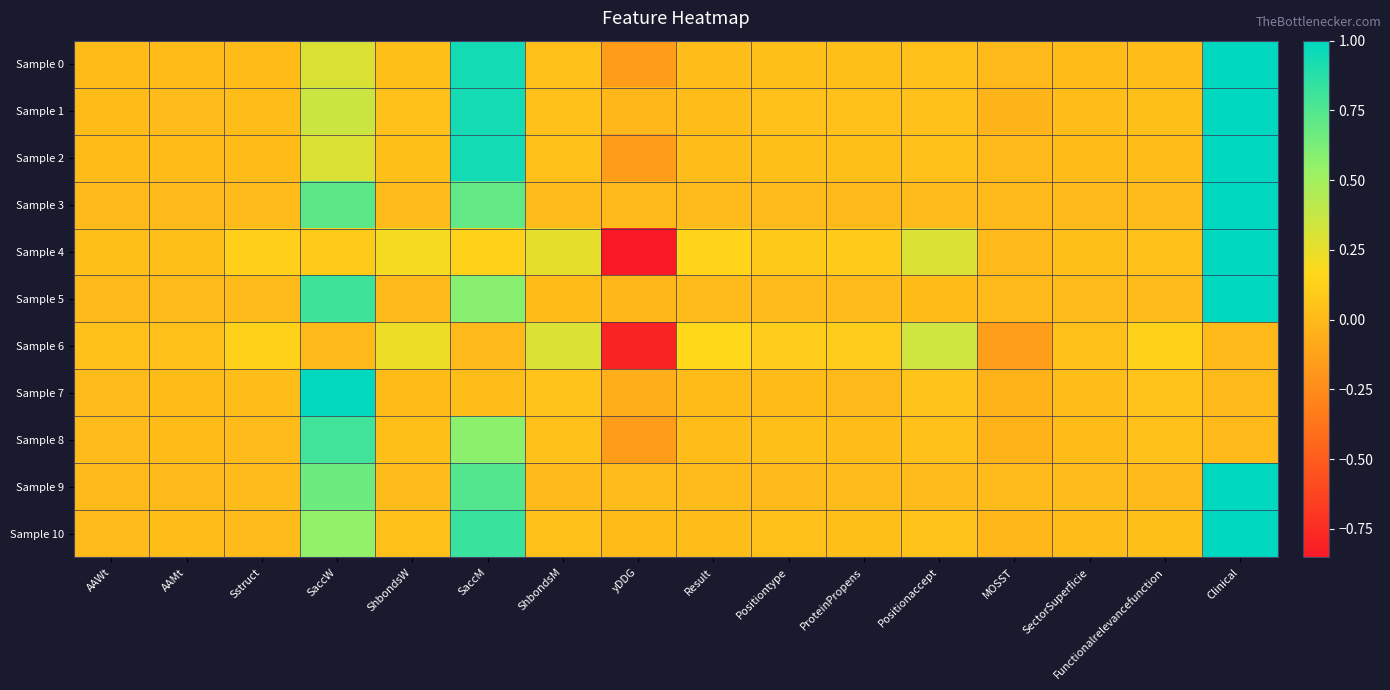

Which series has the largest total across all categories?

Sample 10